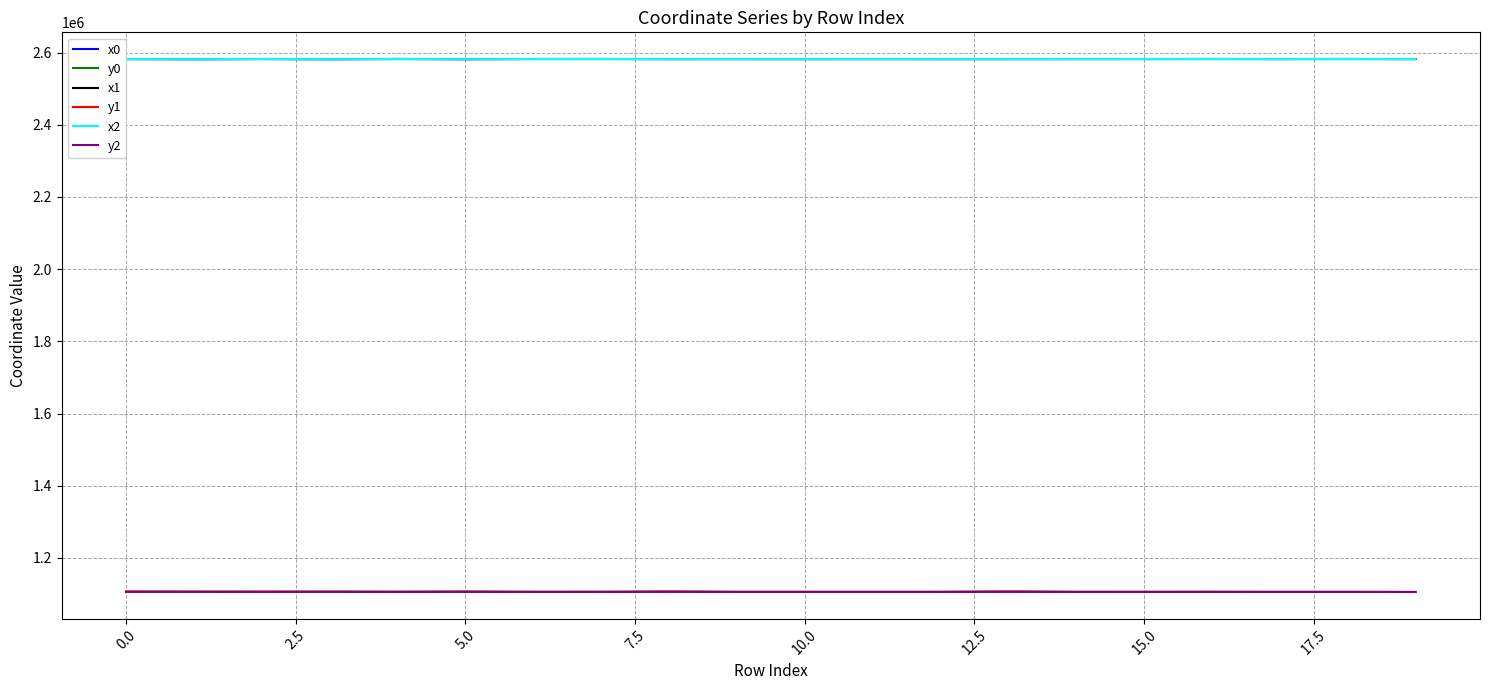

What is the minimum value for y2?

1105576.4